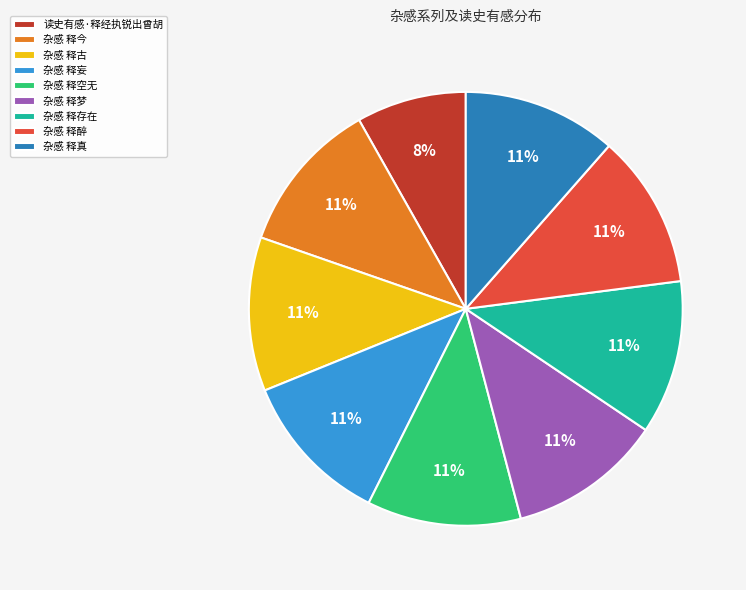

To the nearest percent, what is the combined percentage of 杂感 释今 and 杂感 释妄?

23%